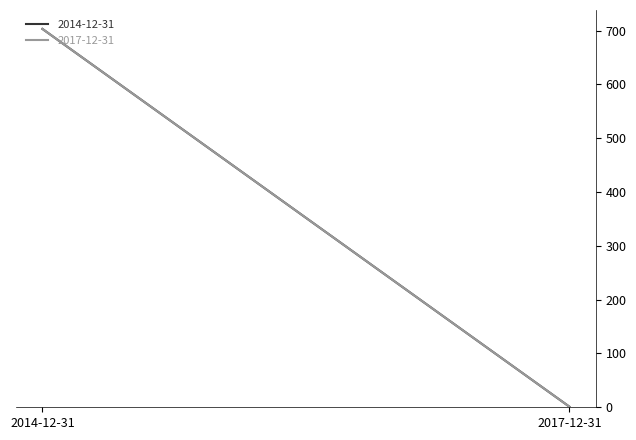

Does the chart have visible grid lines?

No